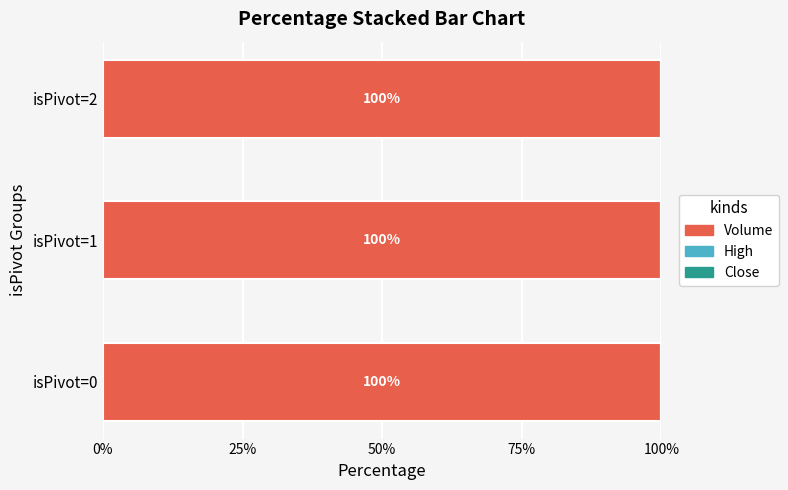

Count the number of data series in this chart.

3